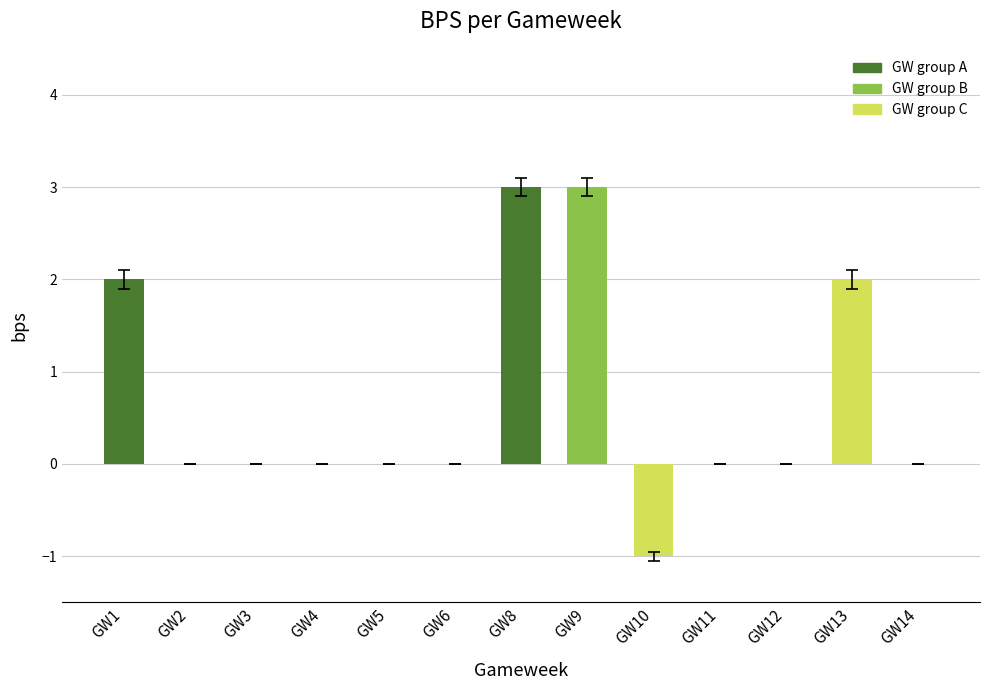

What is the maximum value shown in the chart?

3